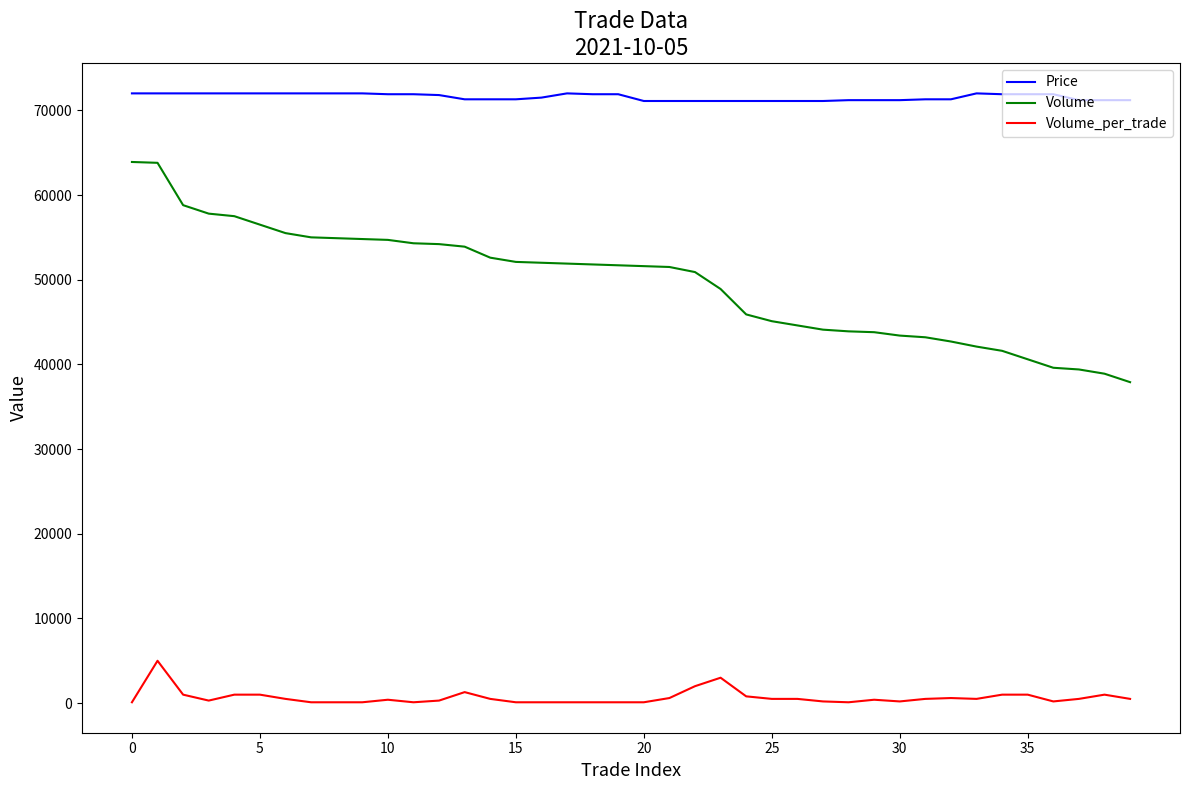

List the series in order of their peak value, lowest first.

Volume_per_trade, Volume, Price